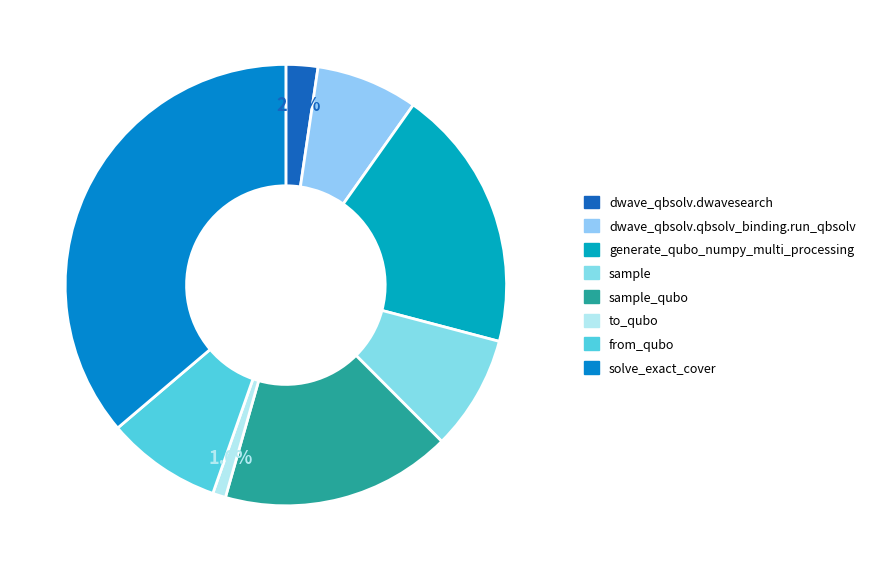

Rank the categories by value from highest to lowest.

solve_exact_cover, generate_qubo_numpy_multi_processing, sample_qubo, from_qubo, sample, dwave_qbsolv.qbsolv_binding.run_qbsolv, dwave_qbsolv.dwavesearch, to_qubo